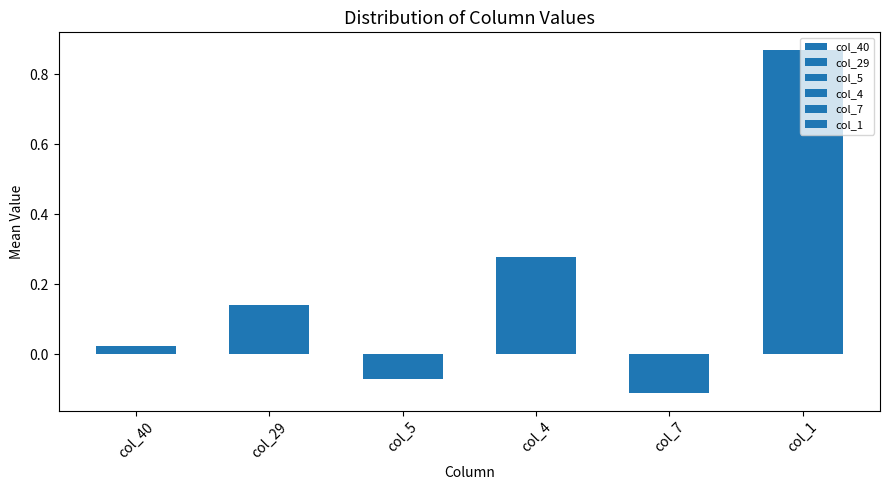

What is the value of the col_7 bar at the 3rd from the left?

-0.1